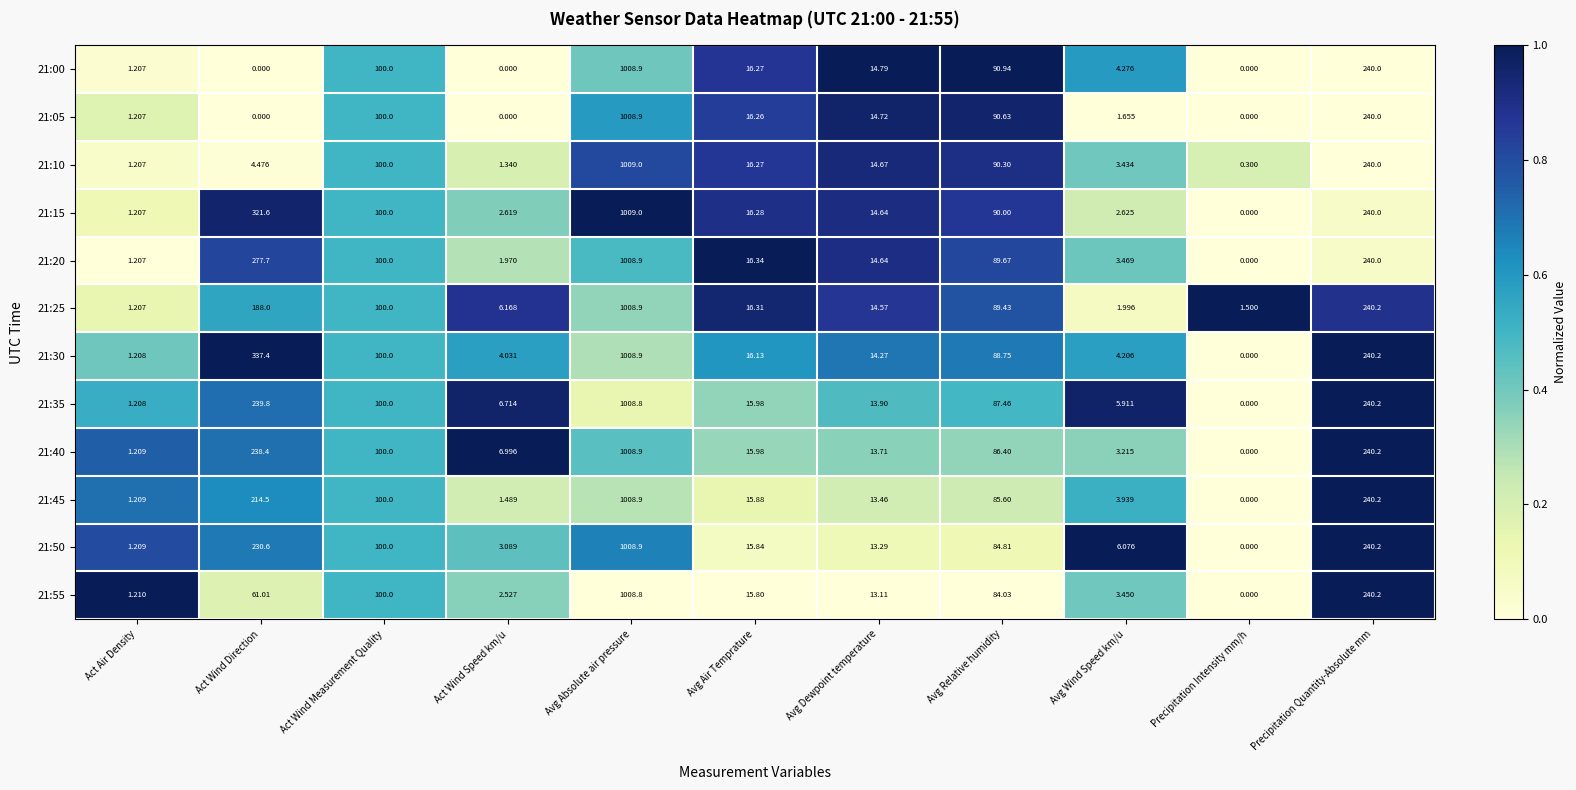

Which category has the highest value in the 21:50 series?

Avg Absolute air pressure